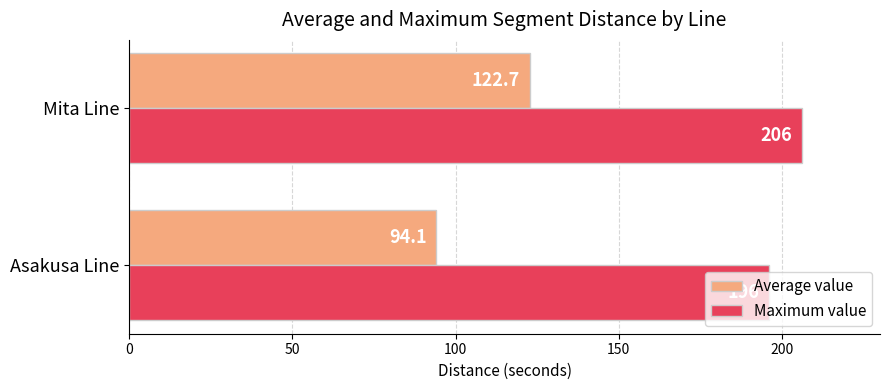

Rank the series at Asakusa Line from highest to lowest value.

Maximum value, Average value